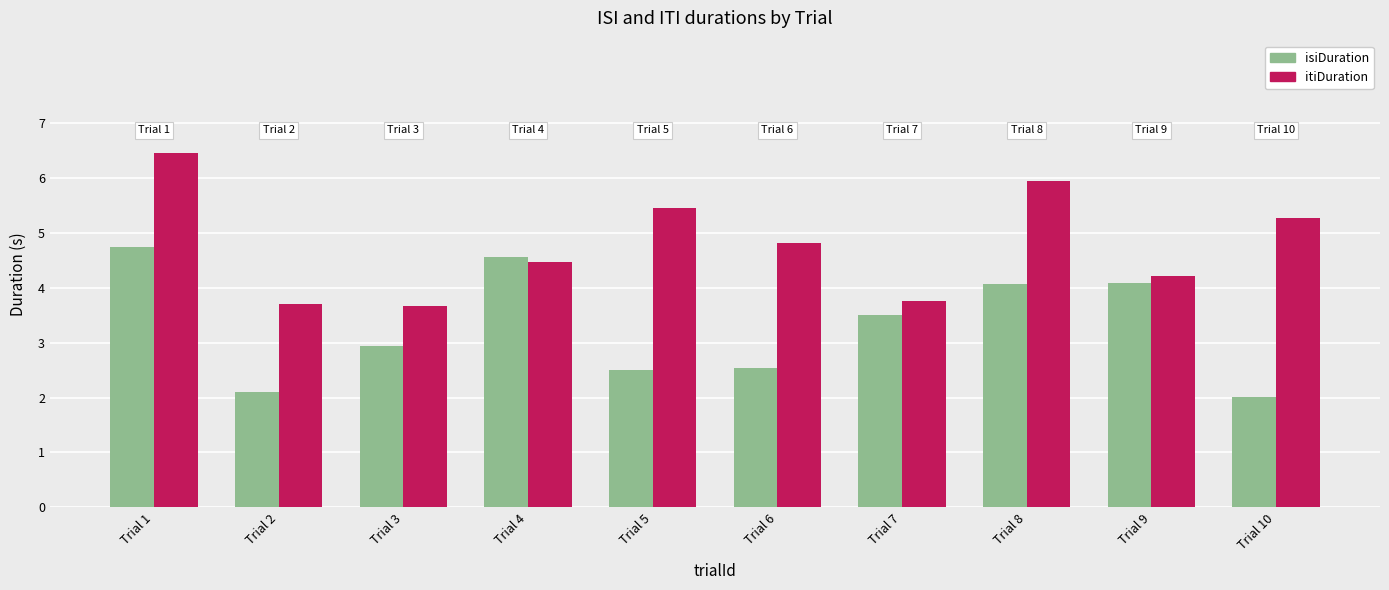

At which category is the sum across all series the highest?

Trial 1